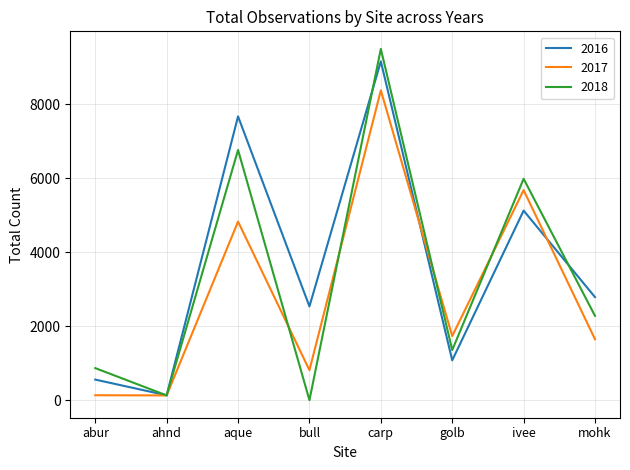

Which series has the largest range (max minus min)?

2018